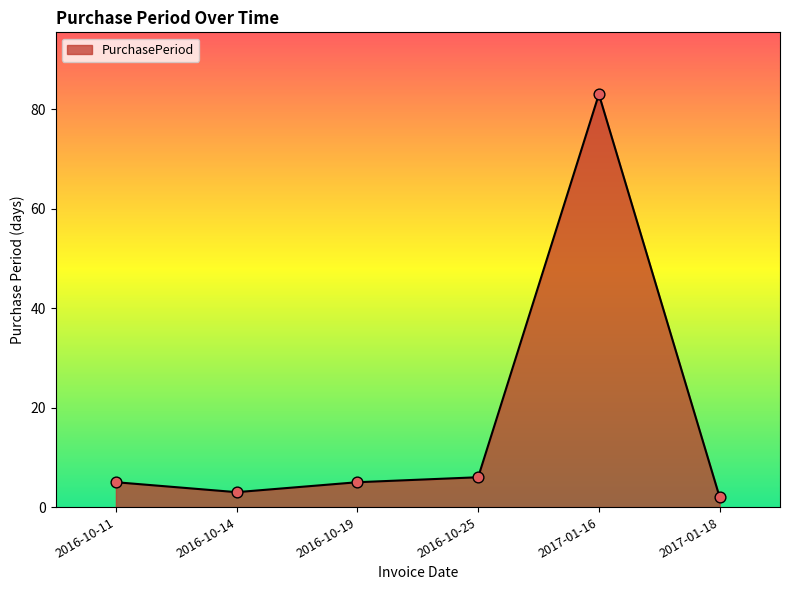

Which has a higher value, 2017-01-18 or 2016-10-19?

2016-10-19